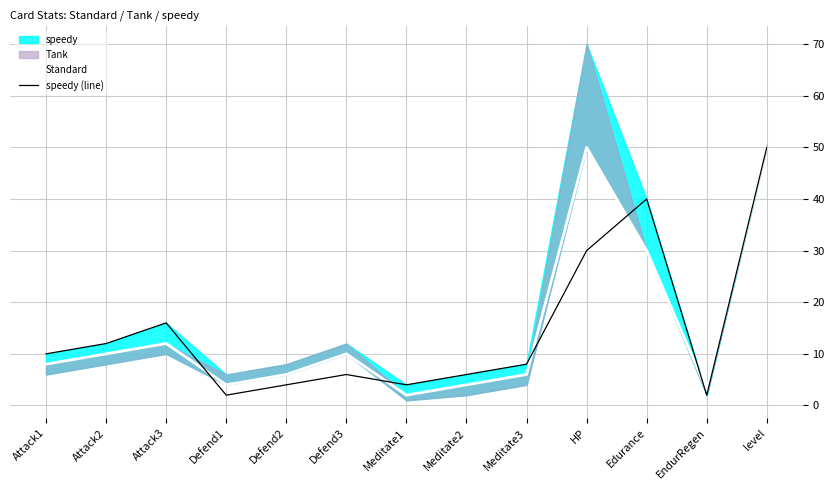

What is the difference between the Standard values at Edurance and Meditate1?

28